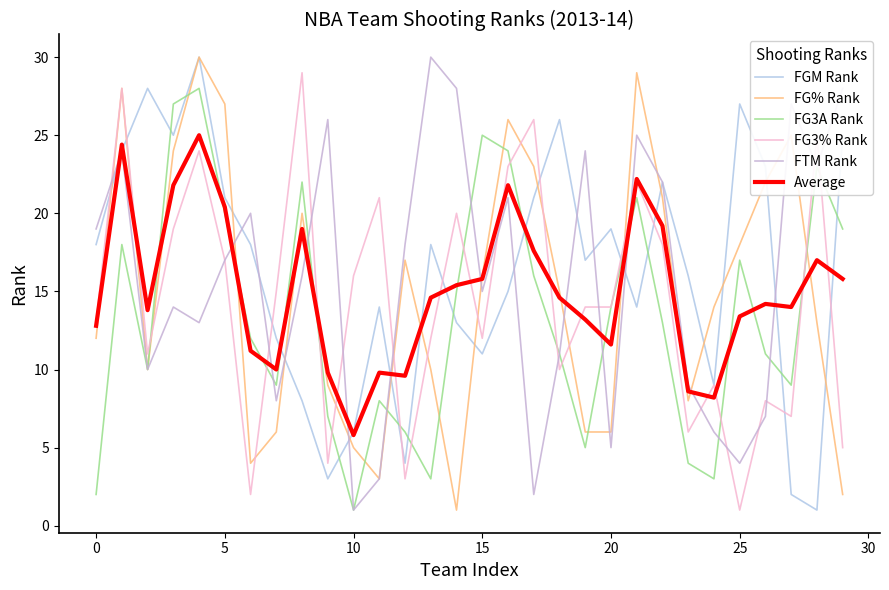

True or false: FGM Rank and Average intersect in this chart.

True